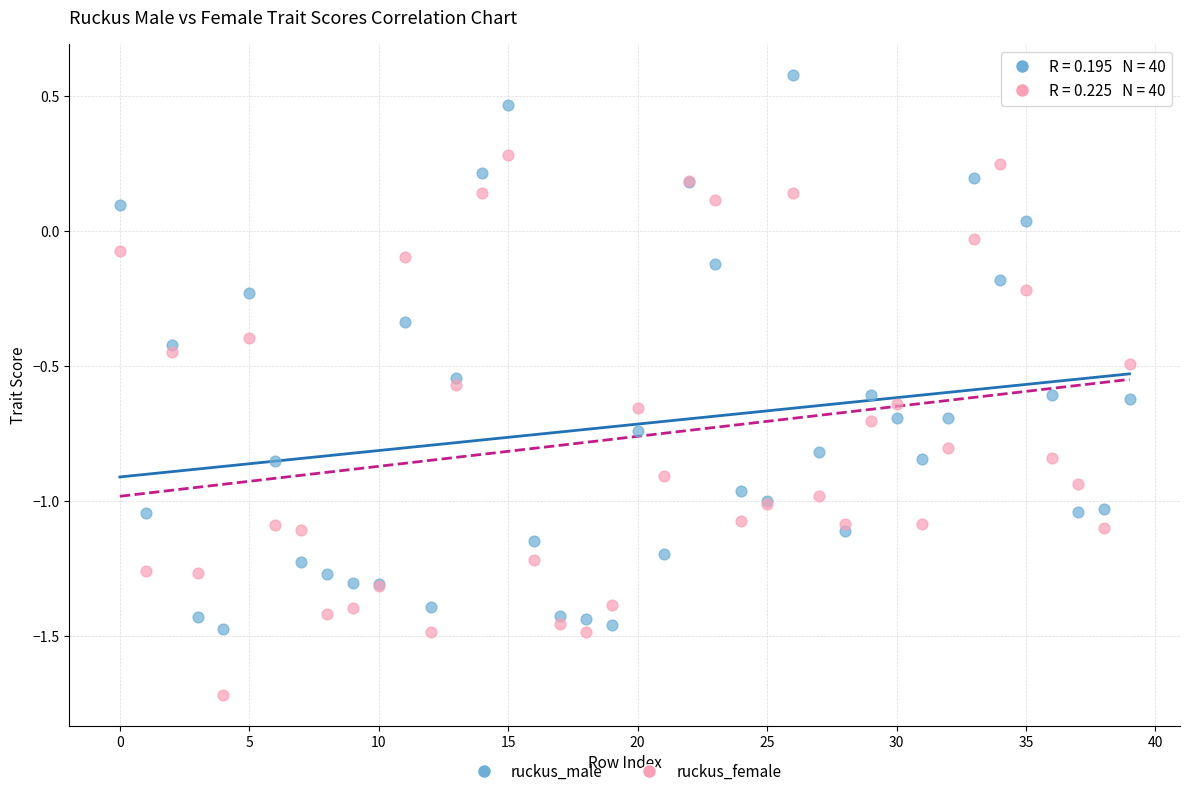

Which series contains the lowest Y value?

ruckus_female